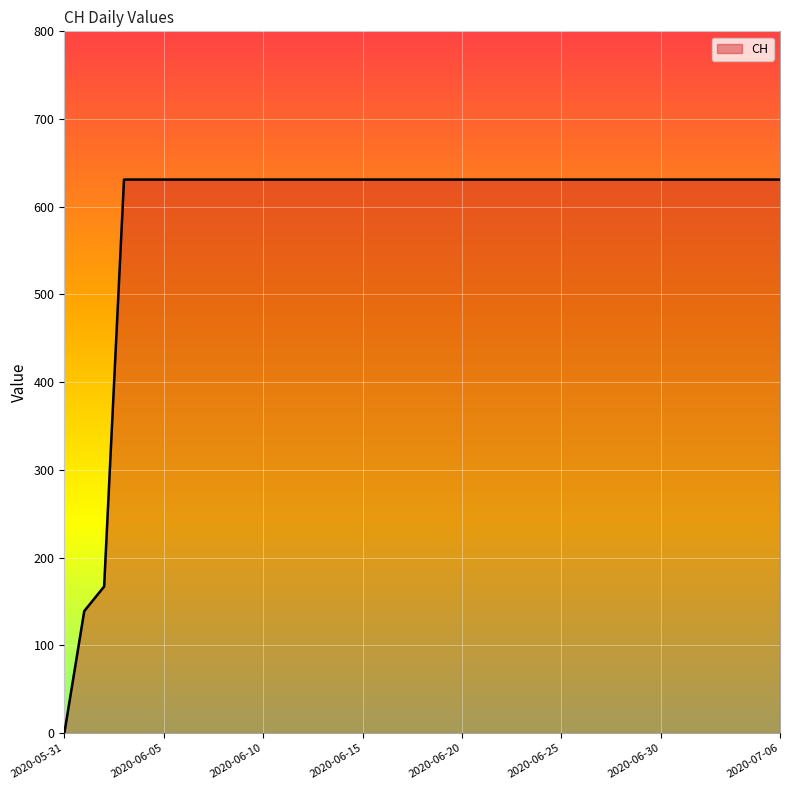

What is the difference between the maximum and minimum values?

631